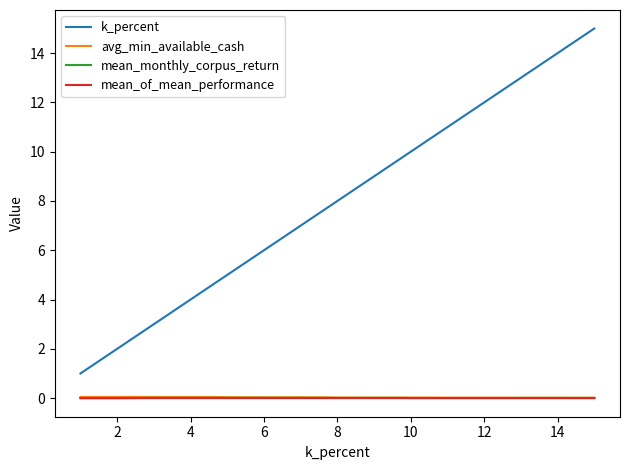

Is this an area chart (filled region under the line)?

No